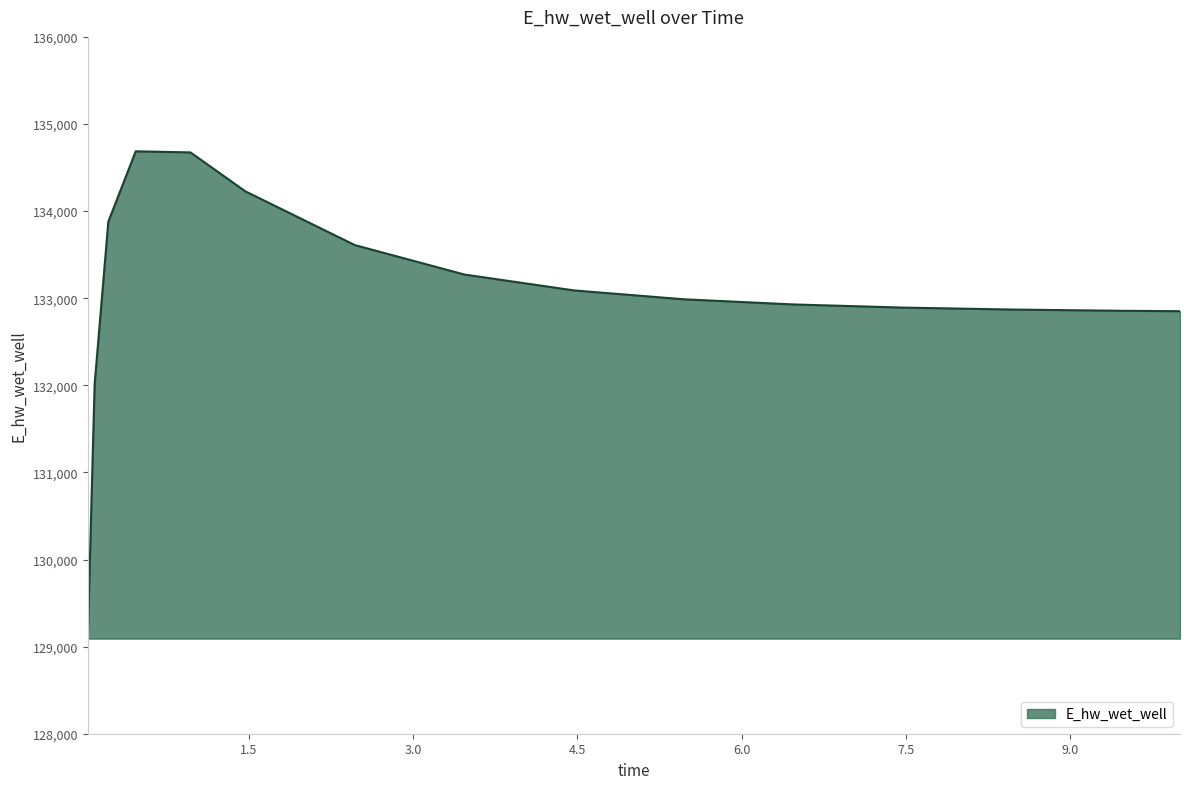

What is the smallest value displayed?

129092.0